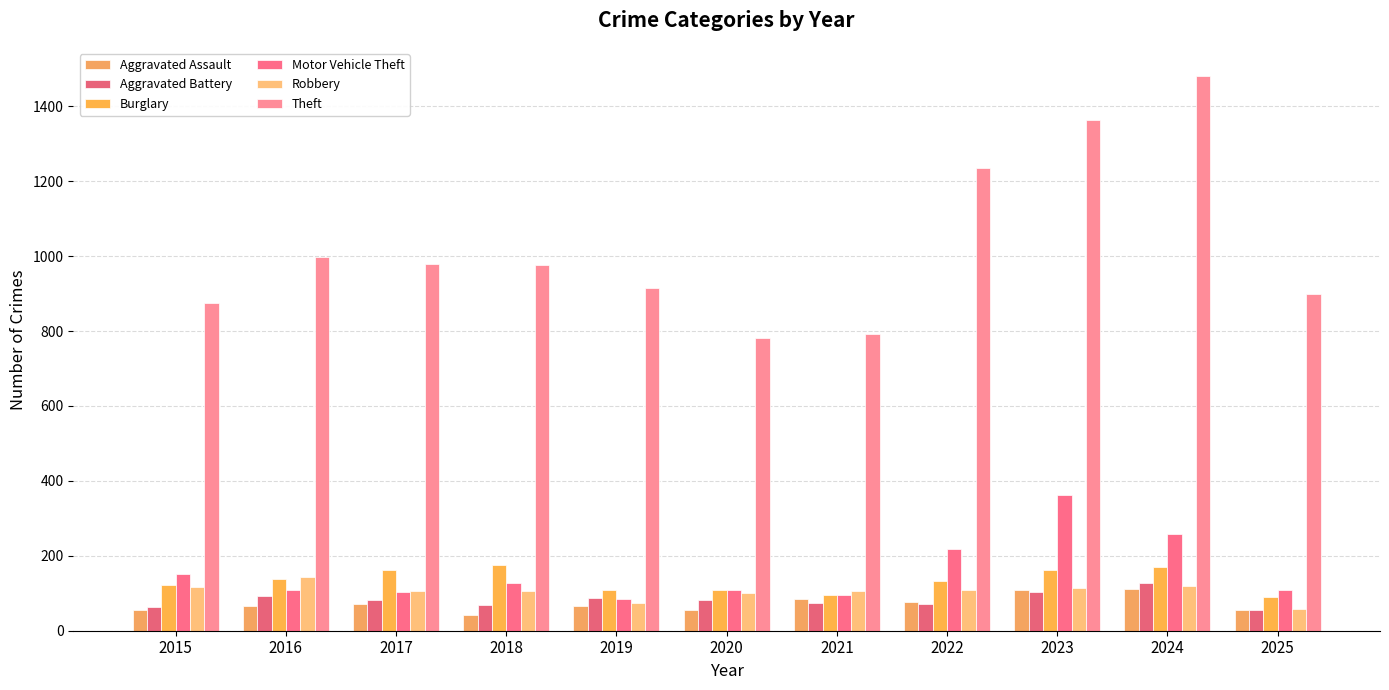

Reading left to right, list all the values displayed in this chart.

Aggravated Assault: 2015=54	2016=66	2017=72	2018=43	2019=65	2020=56	2021=86	2022=78	2023=110	2024=112	2025=54
Aggravated Battery: 2015=64	2016=93	2017=83	2018=70	2019=88	2020=82	2021=75	2022=71	2023=103	2024=127	2025=56
Burglary: 2015=121	2016=139	2017=162	2018=176	2019=110	2020=110	2021=95	2022=132	2023=161	2024=169	2025=91
Motor Vehicle Theft: 2015=152	2016=110	2017=104	2018=127	2019=84	2020=109	2021=96	2022=219	2023=363	2024=259	2025=110
Robbery: 2015=117	2016=144	2017=105	2018=107	2019=75	2020=102	2021=105	2022=108	2023=113	2024=120	2025=57
Theft: 2015=874	2016=999	2017=979	2018=977	2019=914	2020=782	2021=791	2022=1235	2023=1363	2024=1482	2025=900